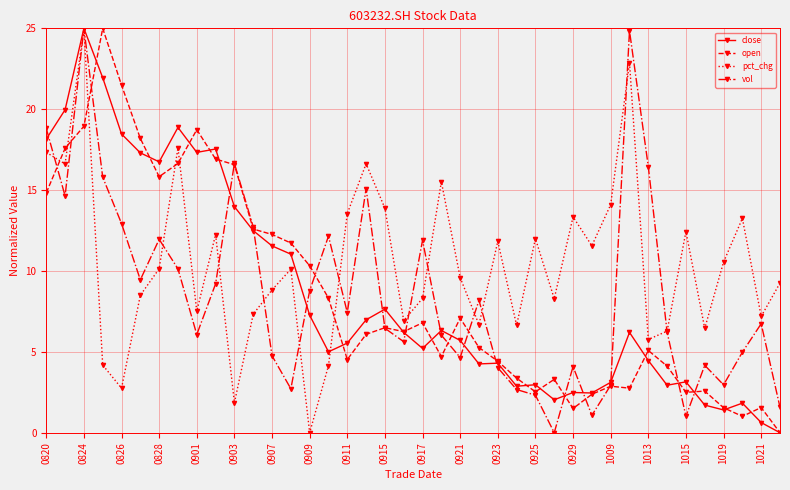

What is the value of the vol point at the 14th from the left?

2.7